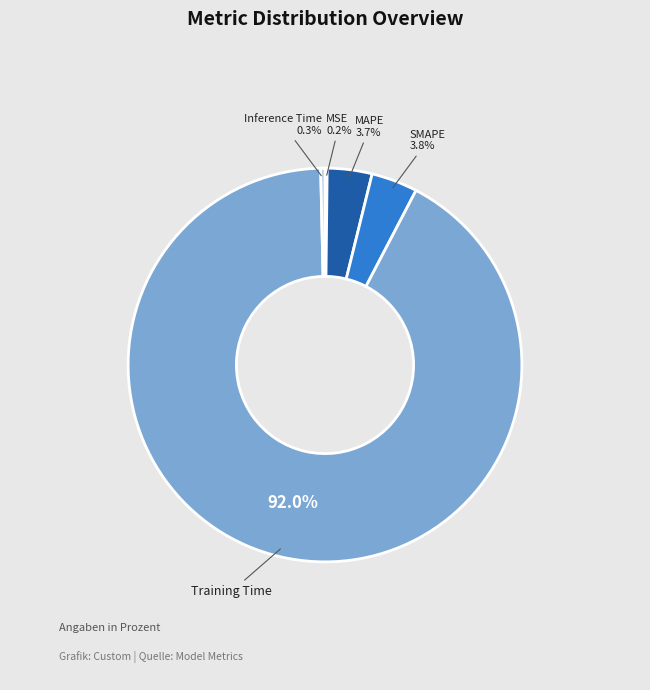

True or false: MAPE accounts for 4% of the total.

True